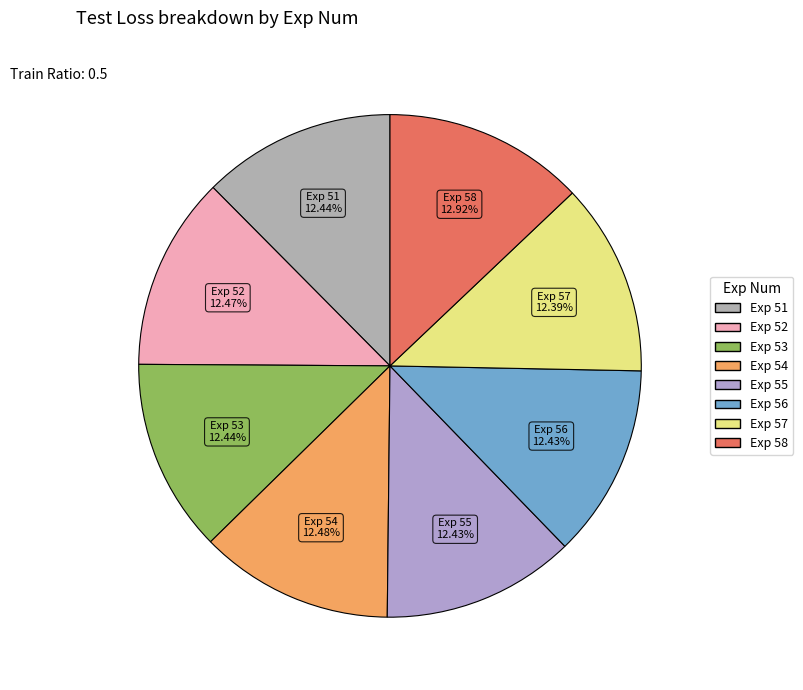

Is there a majority slice in this chart?

No